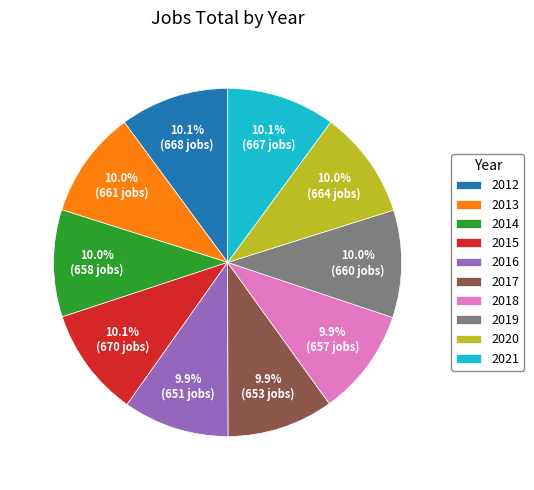

What percentage is the 2016 slice, to the nearest percent?

10%